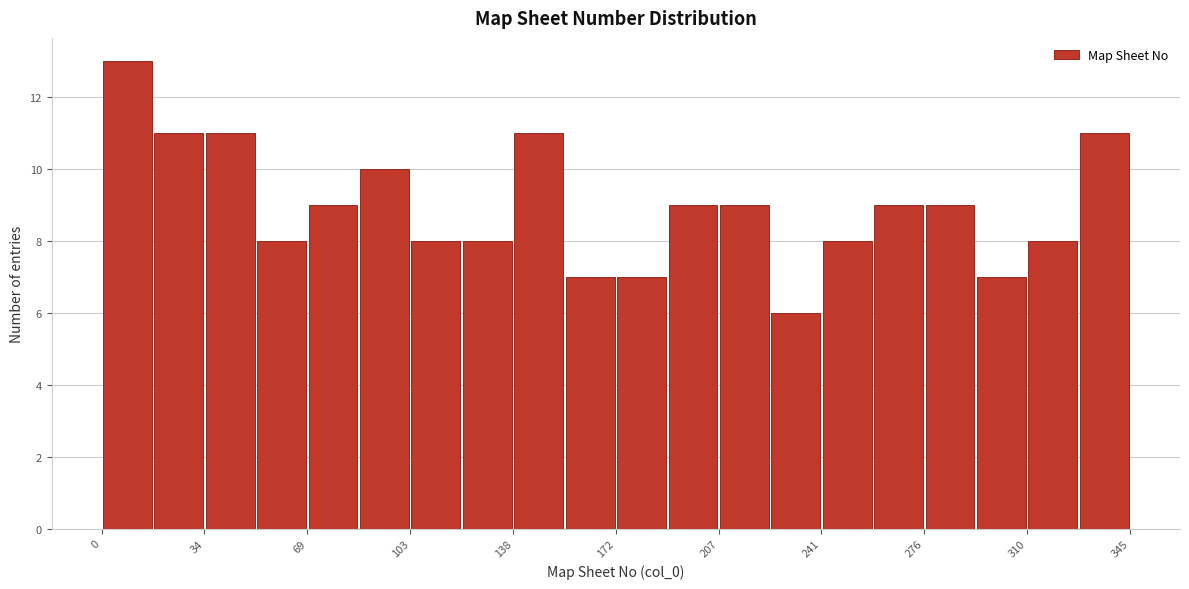

Read against the x-axis, roughly where is the centre of the tallest bar?

10